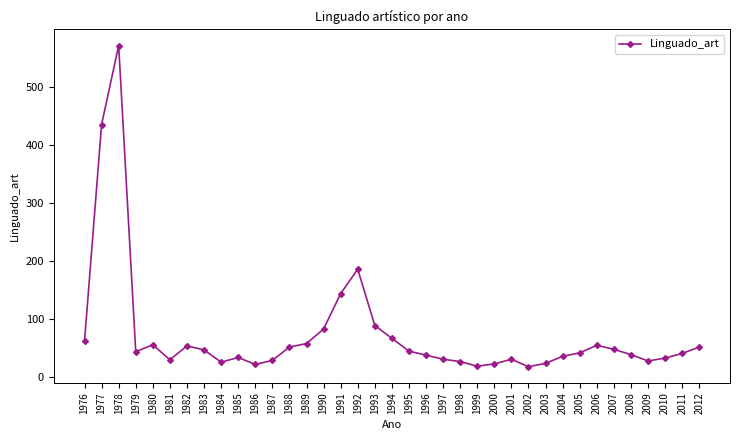

What is the smallest value displayed?

18